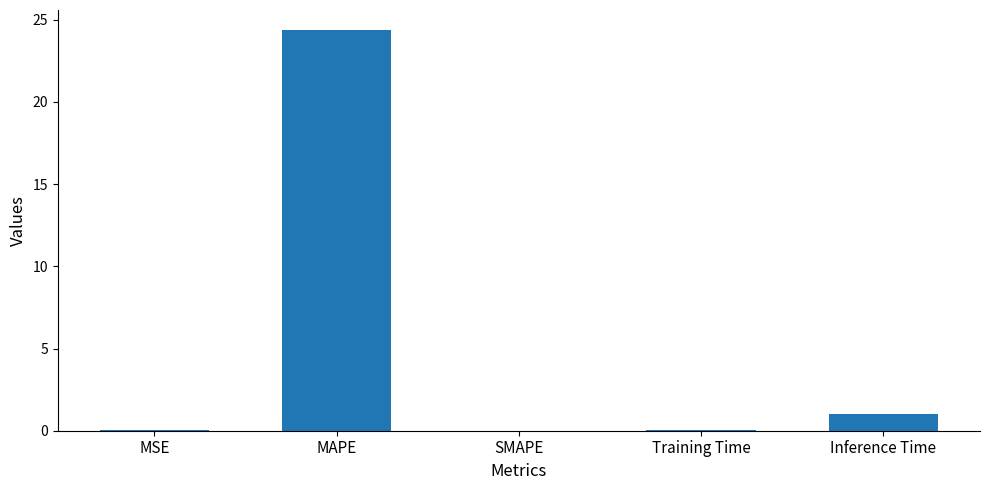

What is the greatest value displayed?

24.4